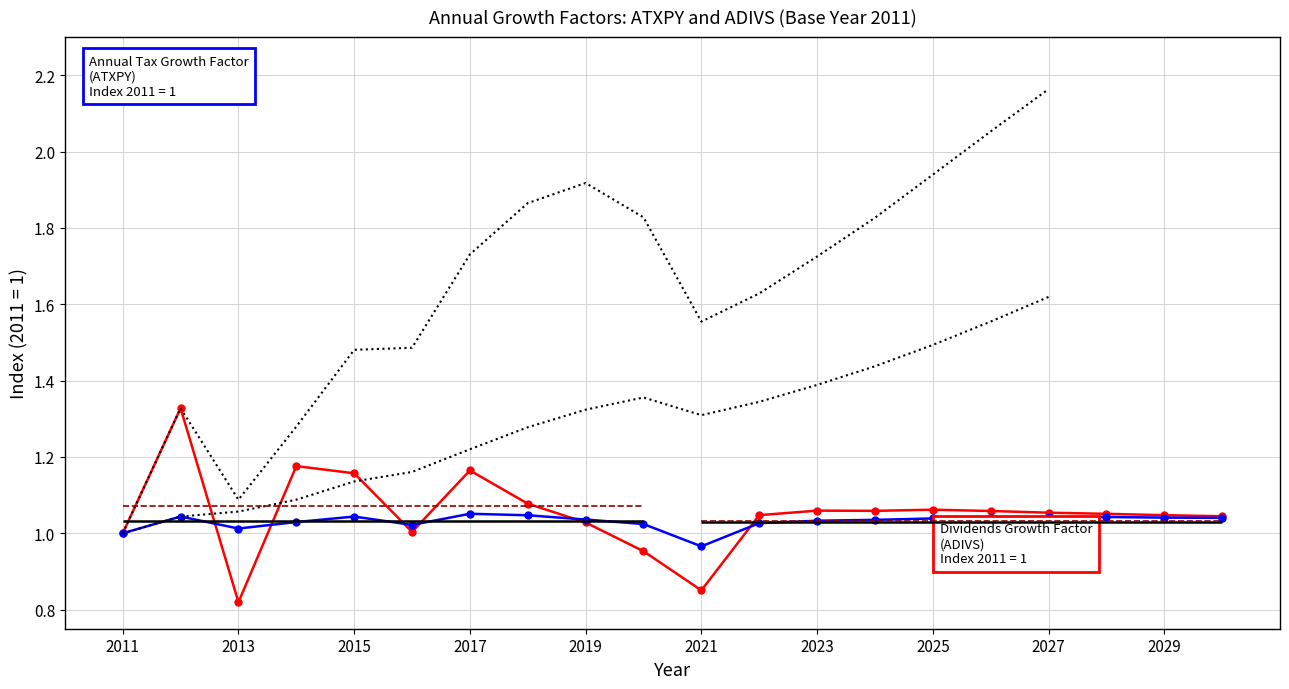

How many values in the ATXPY series exceed 1?

18